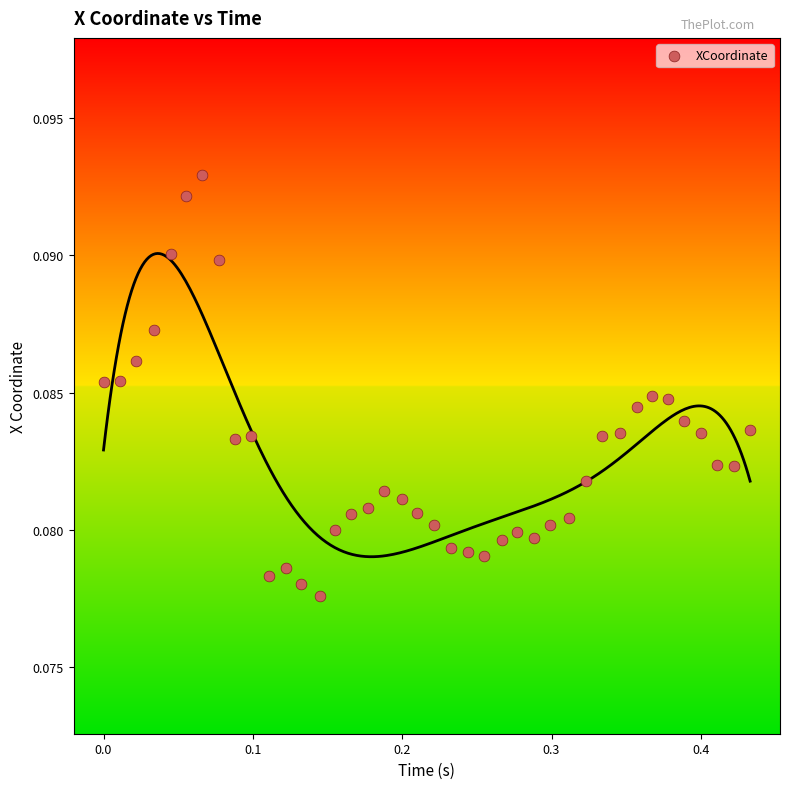

What is the range of X values (max minus min)?

0.4